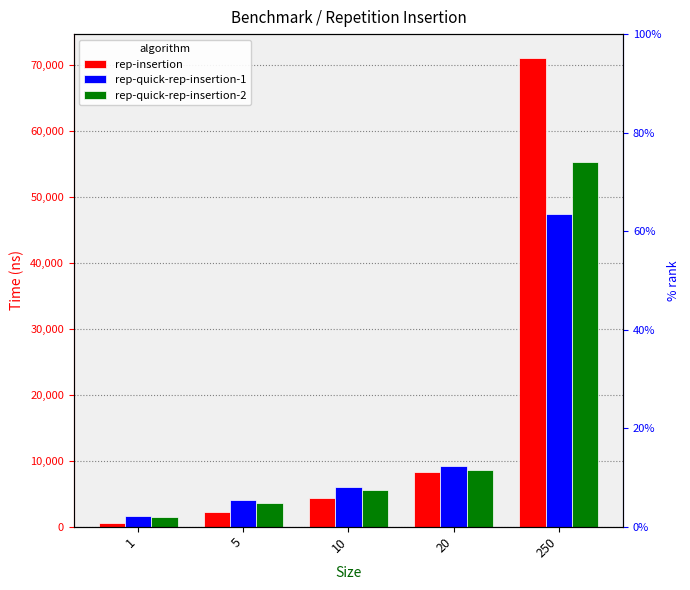

Which series has the largest range (max minus min)?

rep-insertion